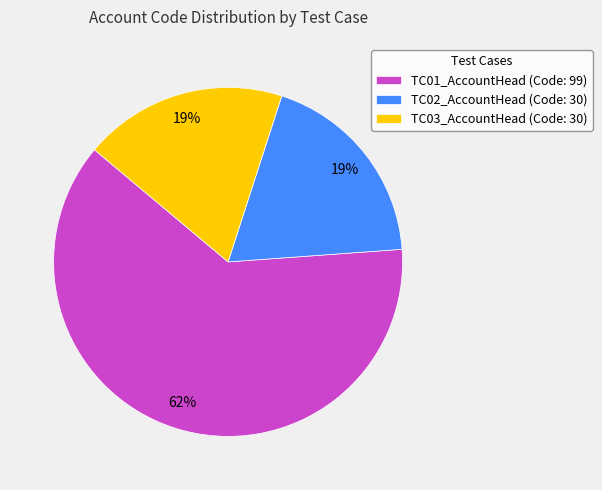

To the nearest percent, what portion does TC01_AccountHead (Code: 99) represent?

62%